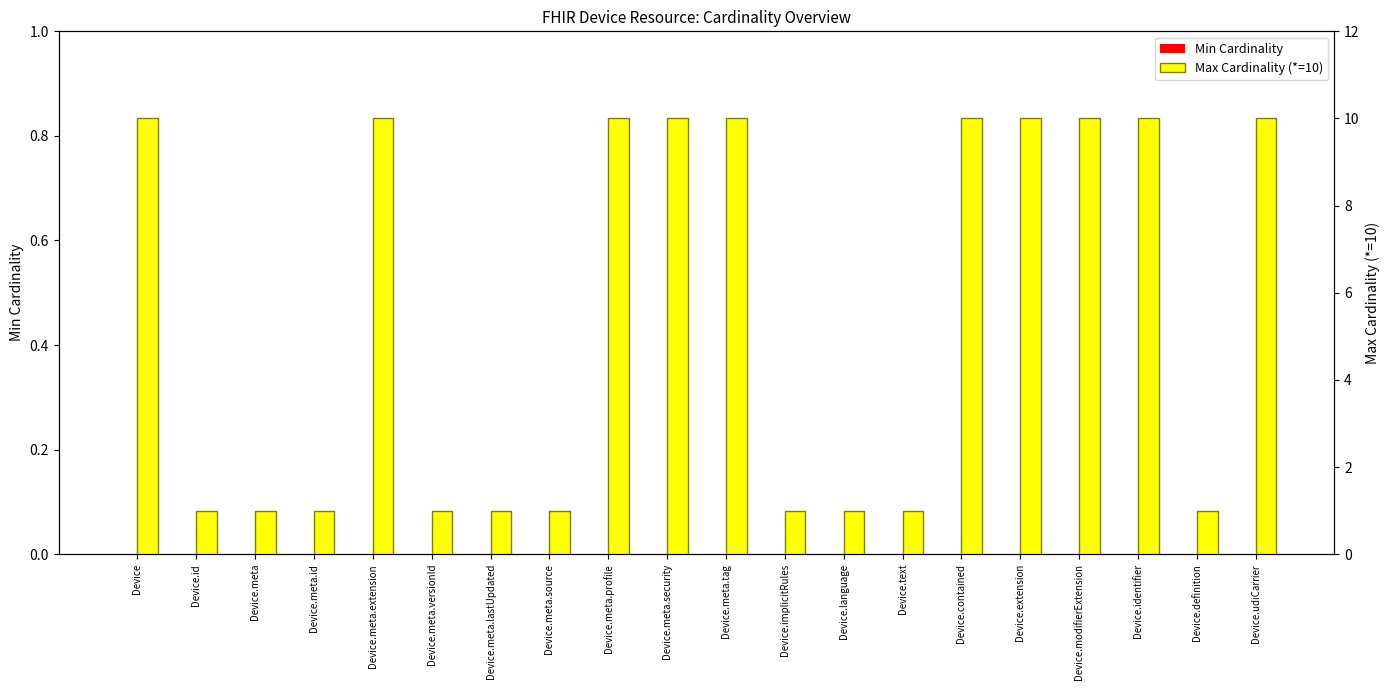

Count the number of categories in the chart.

20